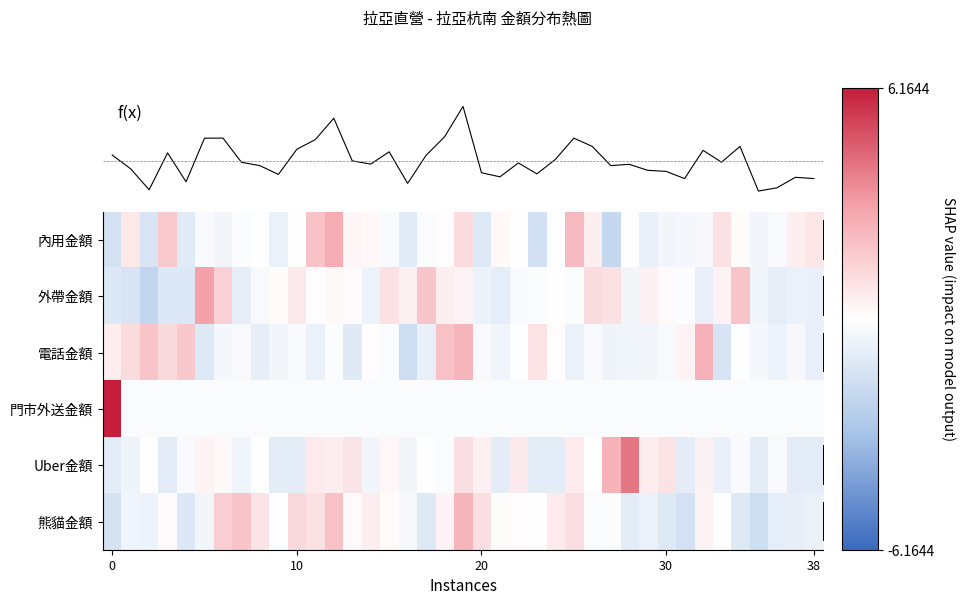

Which has a higher value, 21 or 16?

21